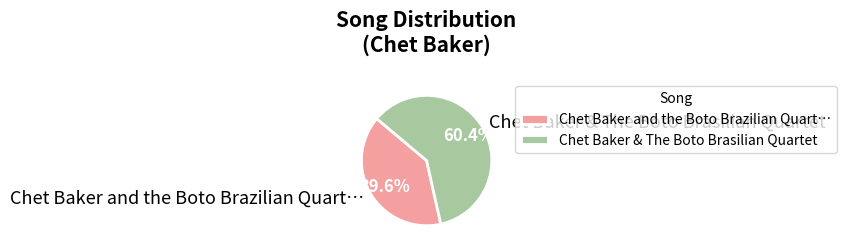

What is the ratio of the value at Chet Baker & The Boto Brasilian Quartet to the value at Chet Baker and the Boto Brazilian Quart…?

1.5